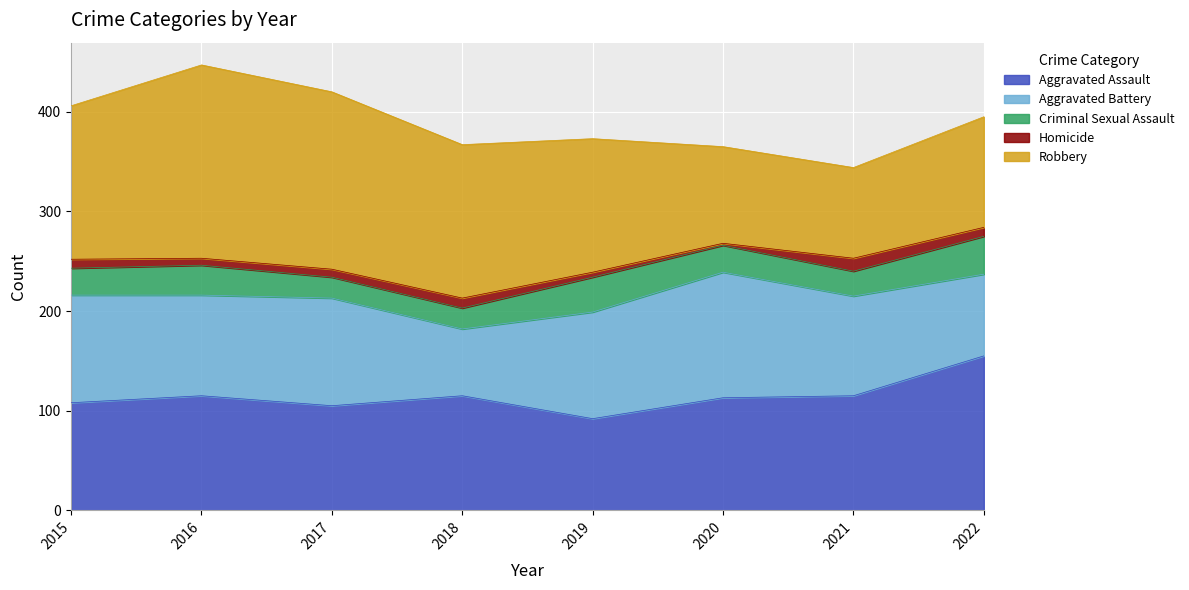

List the series in order of their peak value, highest first.

Robbery, Aggravated Assault, Aggravated Battery, Criminal Sexual Assault, Homicide